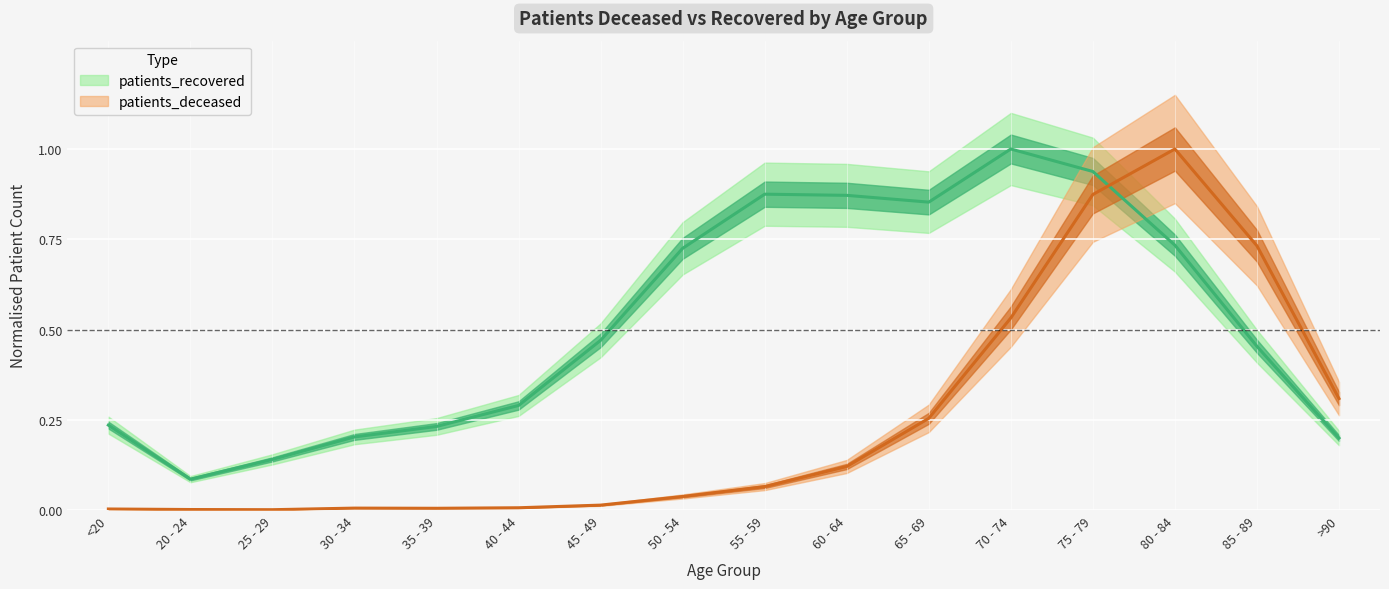

How many lines are shown in the chart?

2